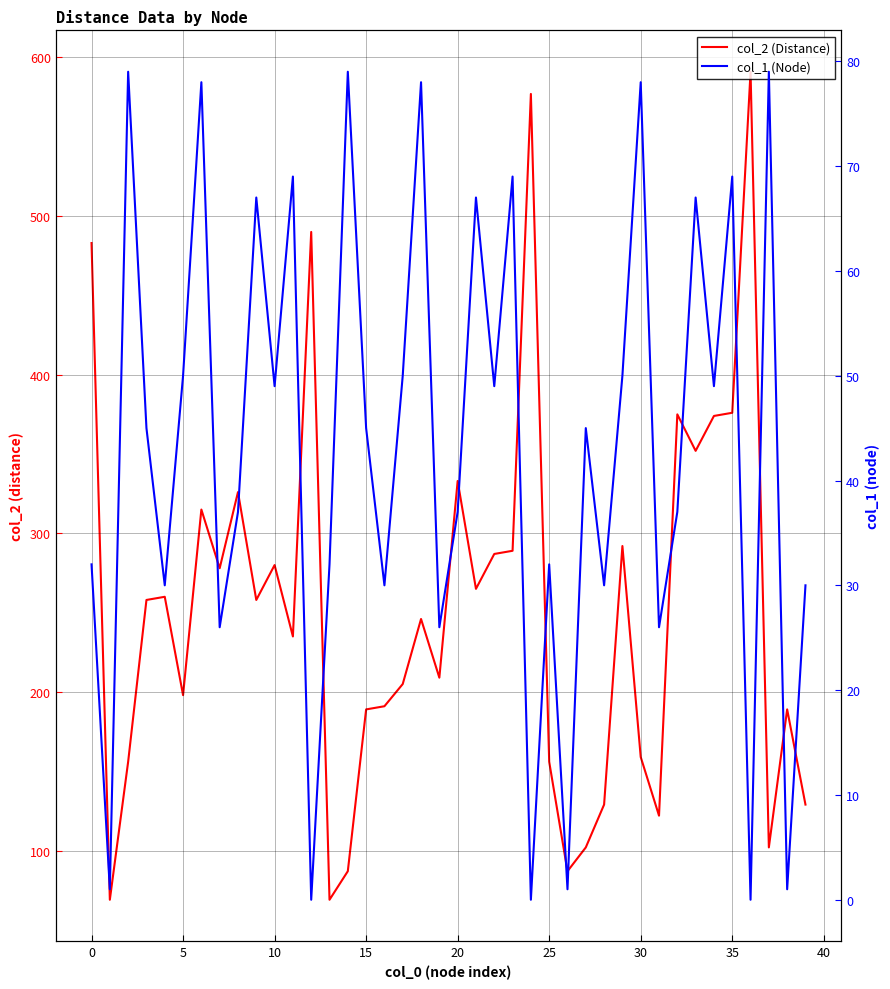

How many positive values does the col_1 (Node) series have?

37